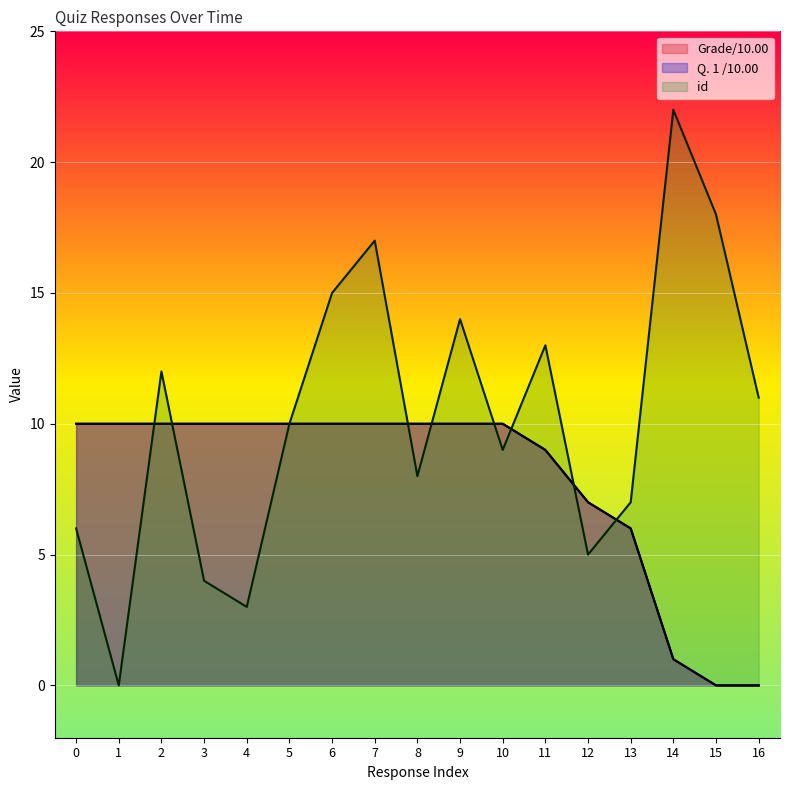

The Q. 1 /10.00 series shows 7 at 12. True or false?

True